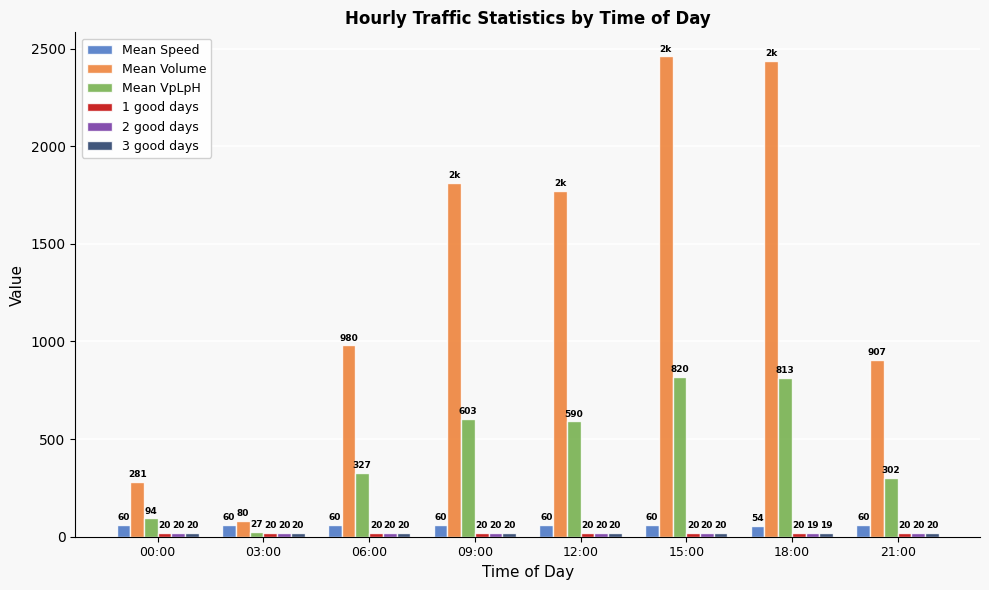

How many bars are there in each group?

6